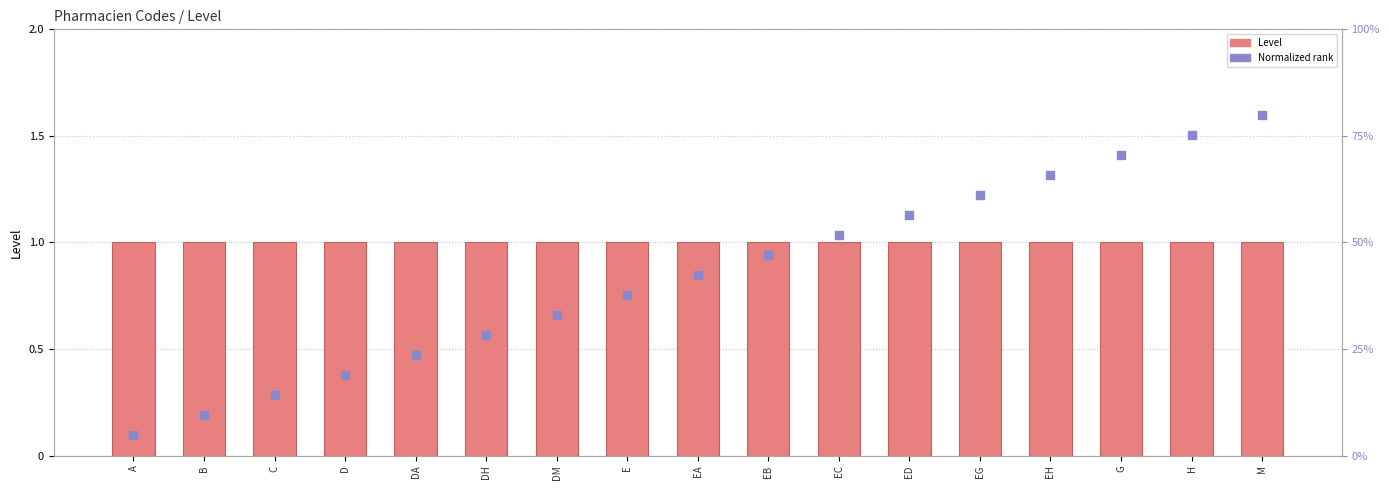

What is the total value across all series at EH?

2.3